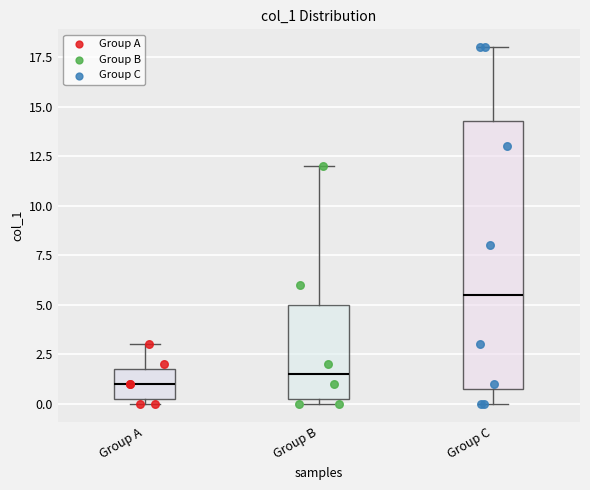

Comparing the boxes themselves (not the whiskers), which one is the tallest?

Group C